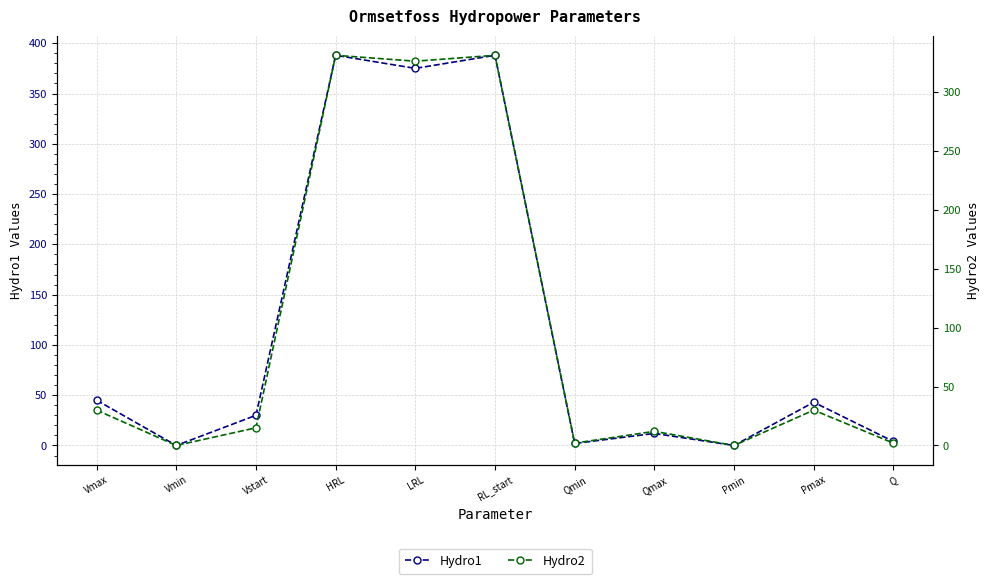

How many lines are shown in the chart?

2